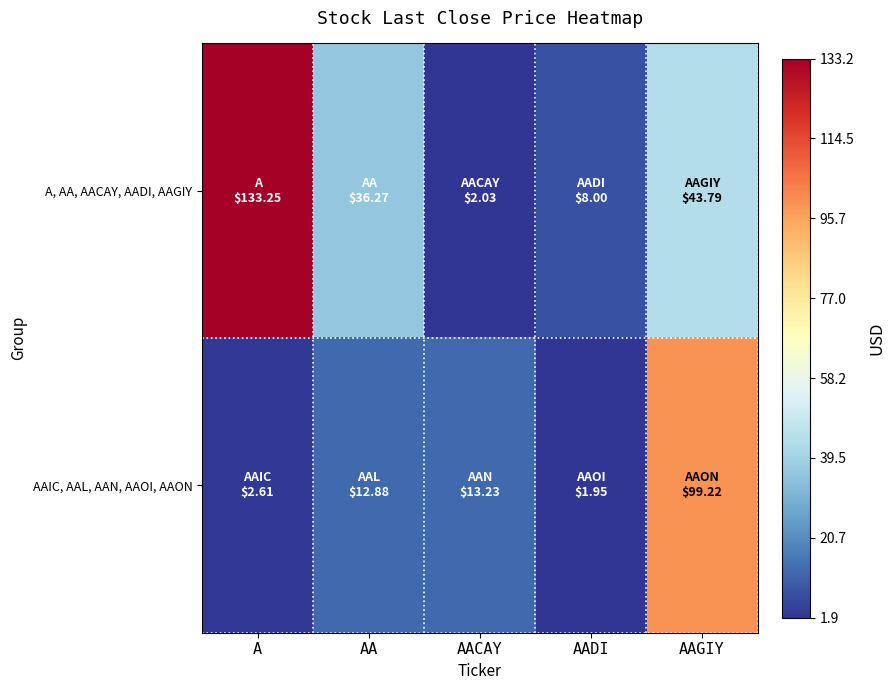

Which series changed the most between AA and AAGIY?

AAIC, AAL, AAN, AAOI, AAON